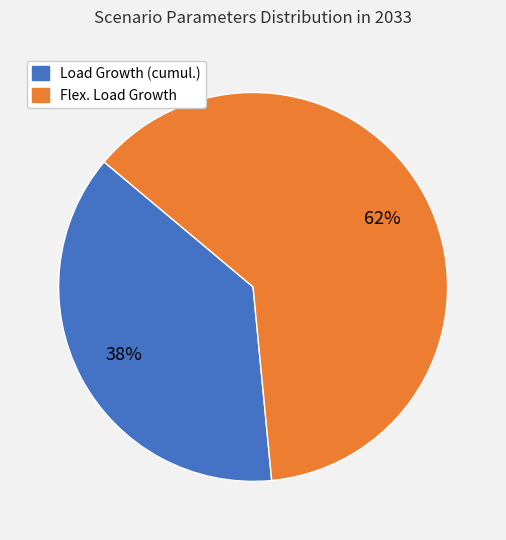

Is there a majority slice in this chart?

Yes